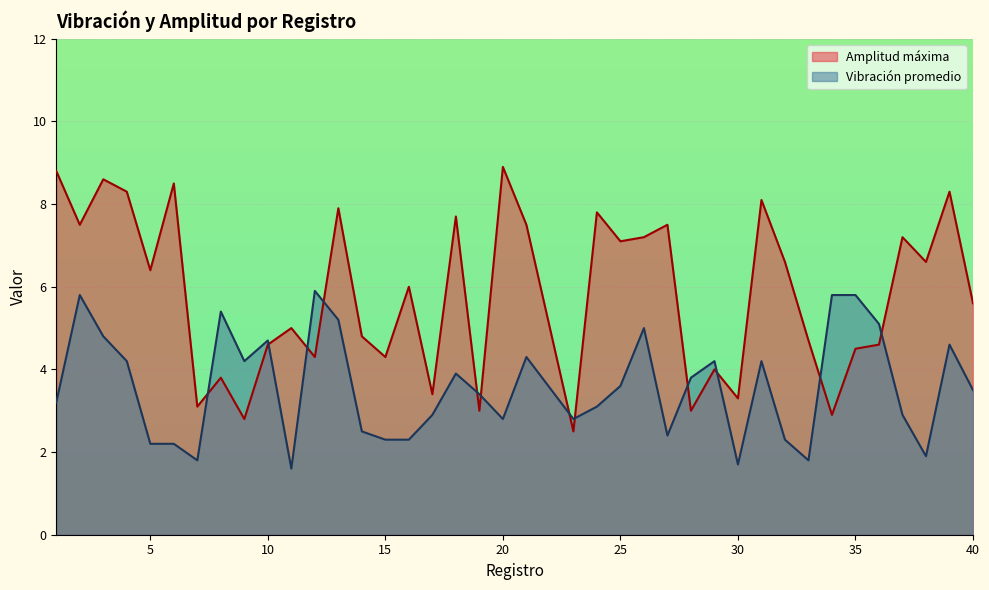

At which category is the sum across all series the highest?

3